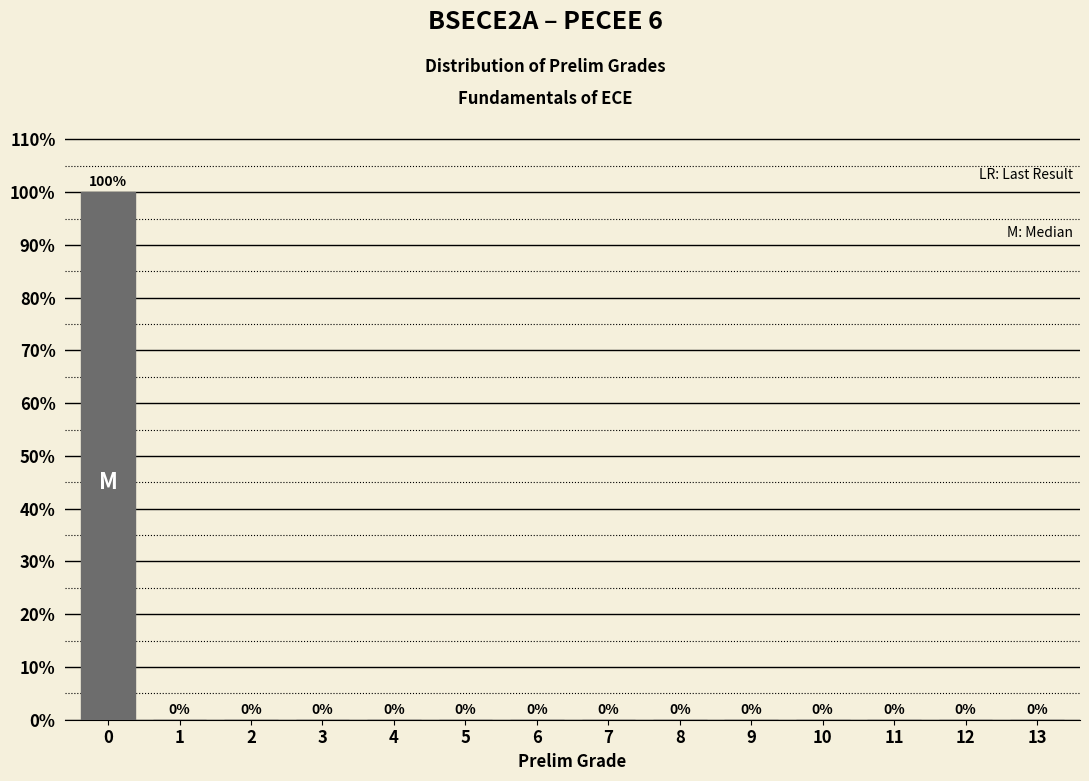

Reading left to right, what are all the values shown in this chart?

0=100	1=0	2=0	3=0	4=0	5=0	6=0	7=0	8=0	9=0	10=0	11=0	12=0	13=0